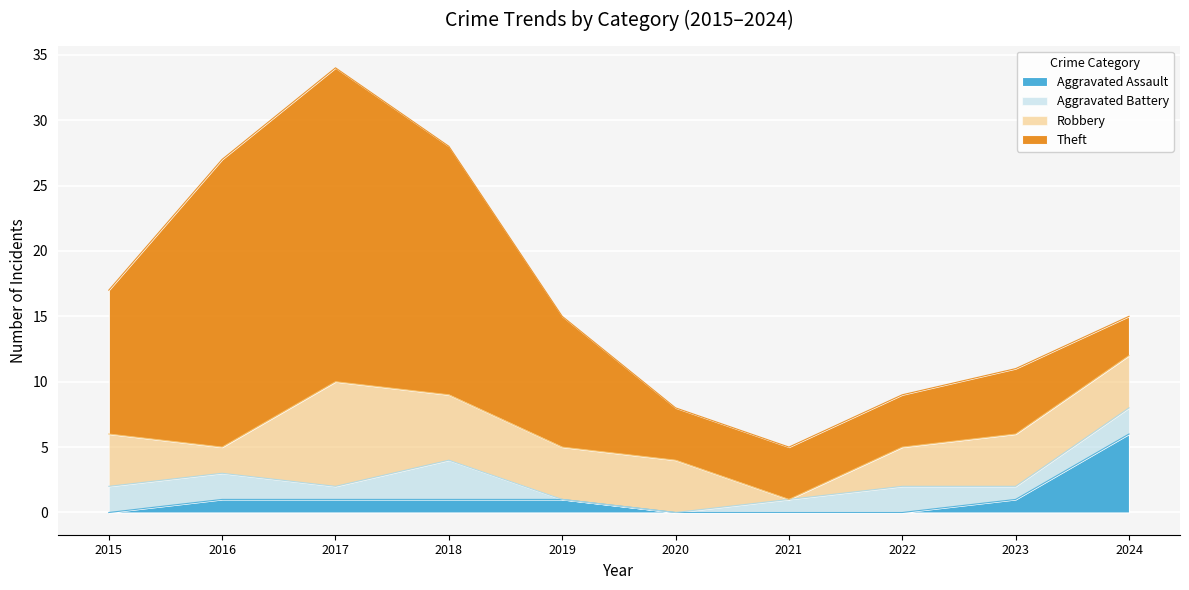

What is the sum of all Aggravated Battery values?

14